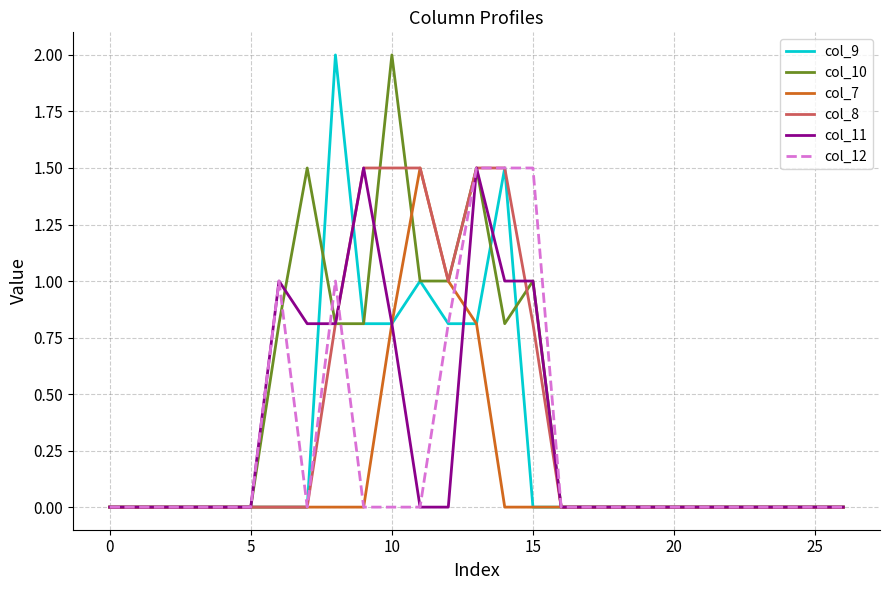

What is the maximum value for col_12?

1.5